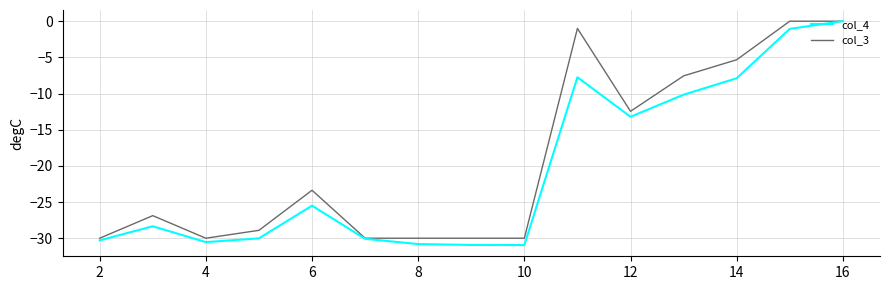

What is the minimum value for col_3?

-30.0